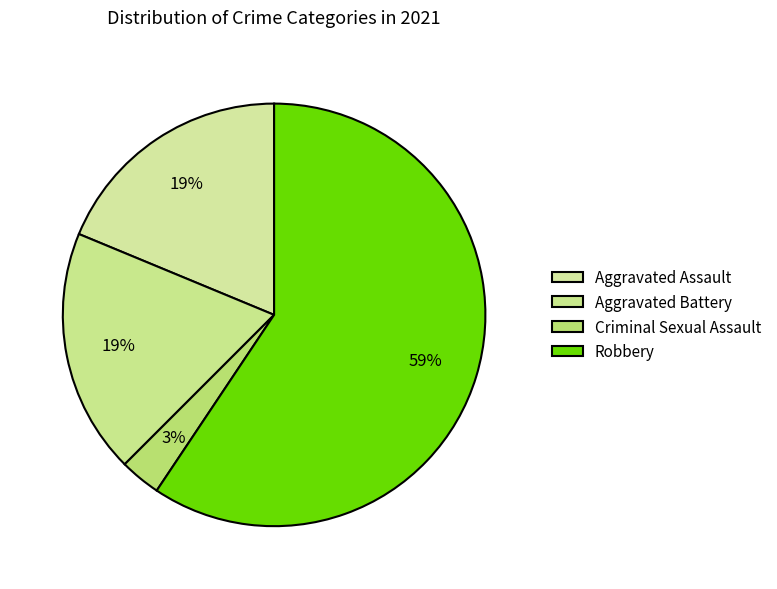

How many slices are in this pie chart?

4